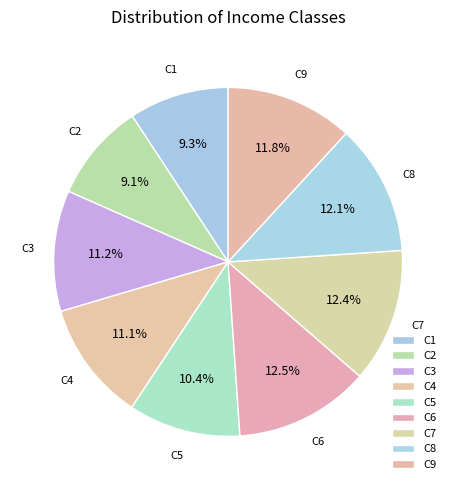

Approximately how many times larger is the value at C8 compared to C2?

1.3